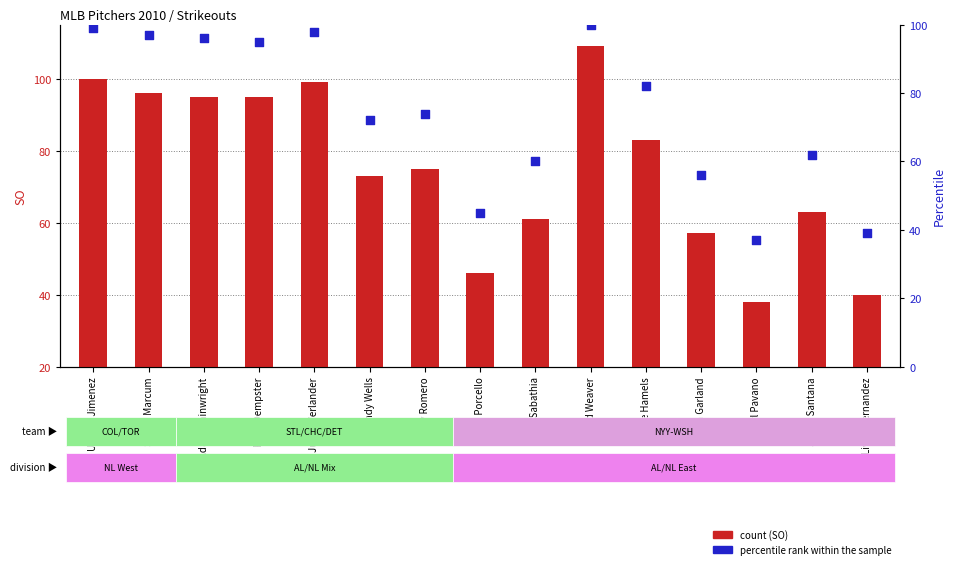

Is the value of count at Ricky Romero greater than the value of percentile rank within the sample at Cole Hamels?

No